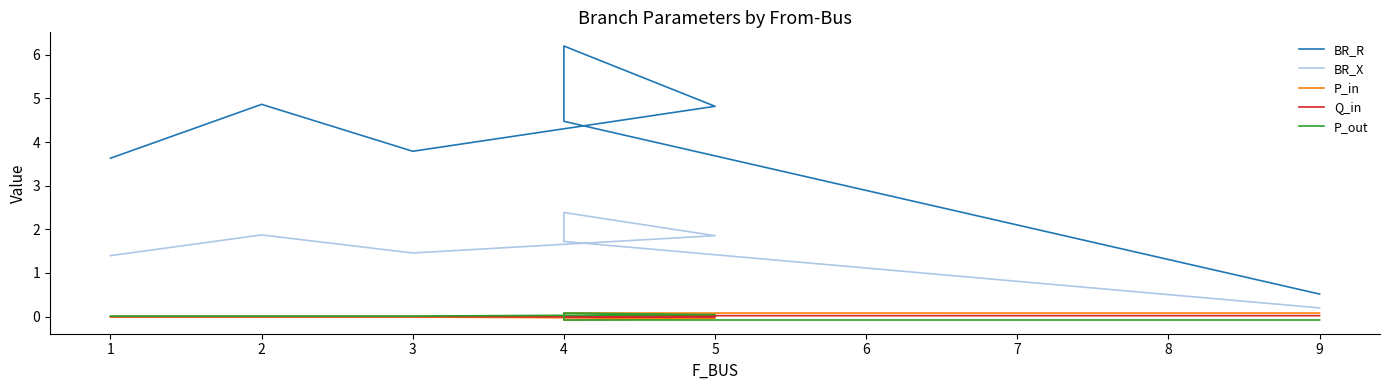

True or false: BR_R has a value of 0.3 at 6.

False